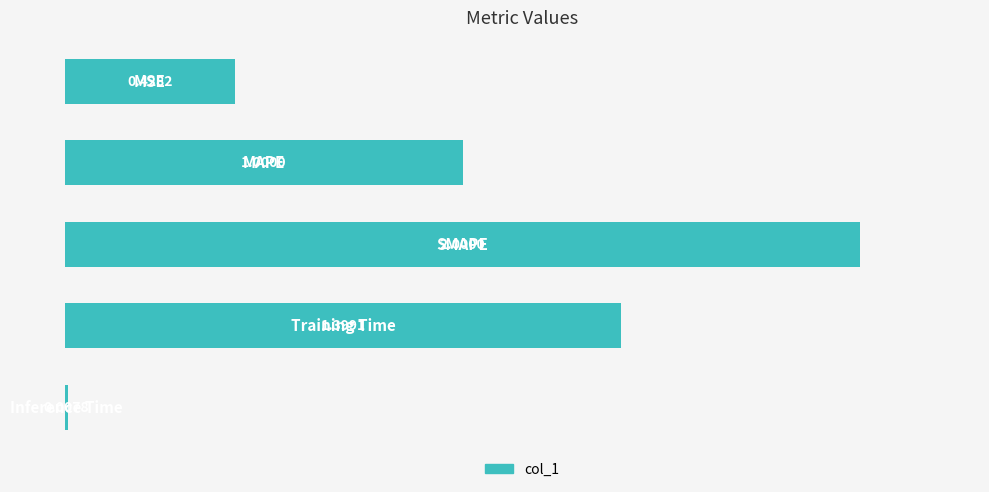

What is the difference between the second highest and minimum values?

1.4